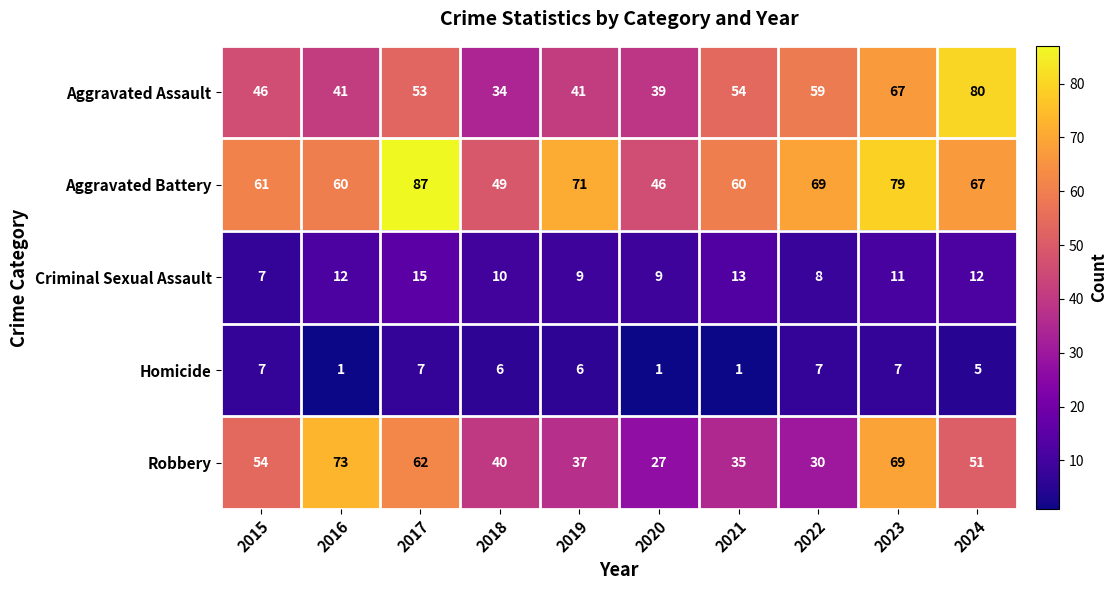

List the series in order of their peak value, highest first.

Aggravated Battery, Aggravated Assault, Robbery, Criminal Sexual Assault, Homicide